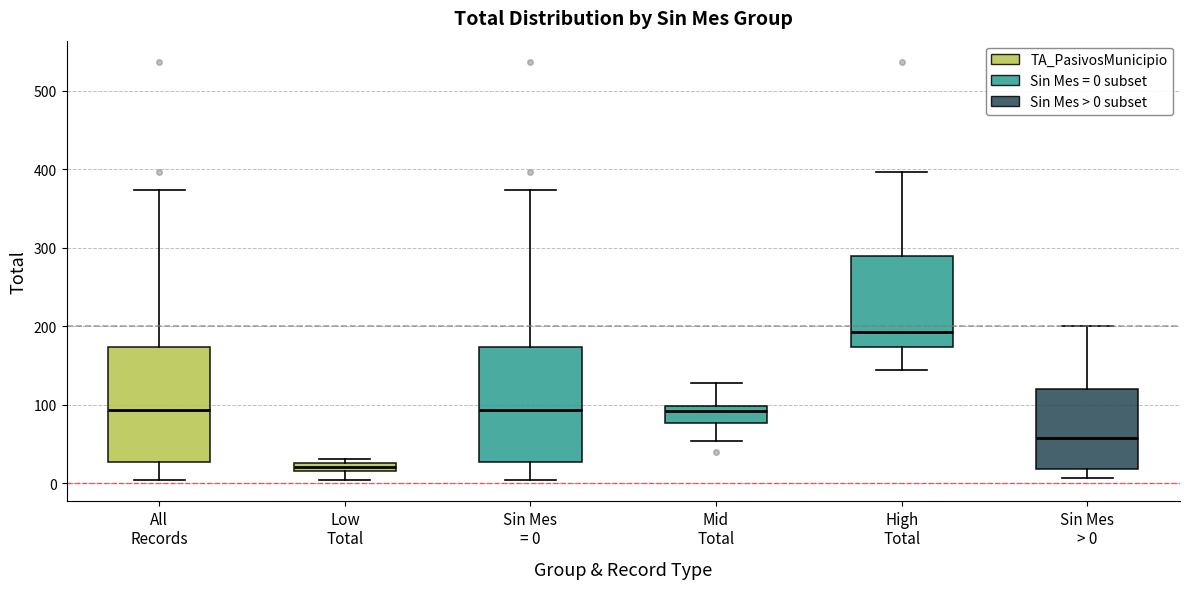

Which box's median line is the highest?

High Total